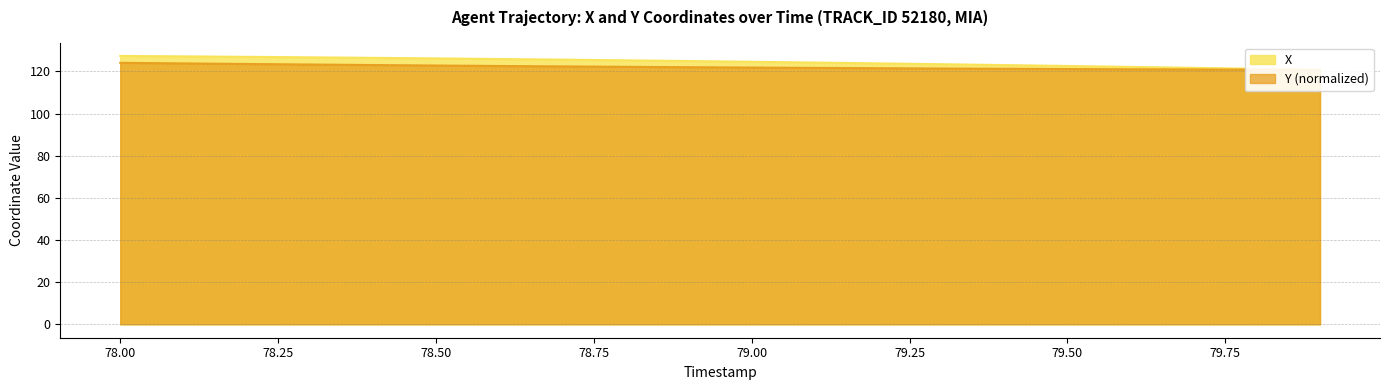

Count the number of categories in the chart.

20